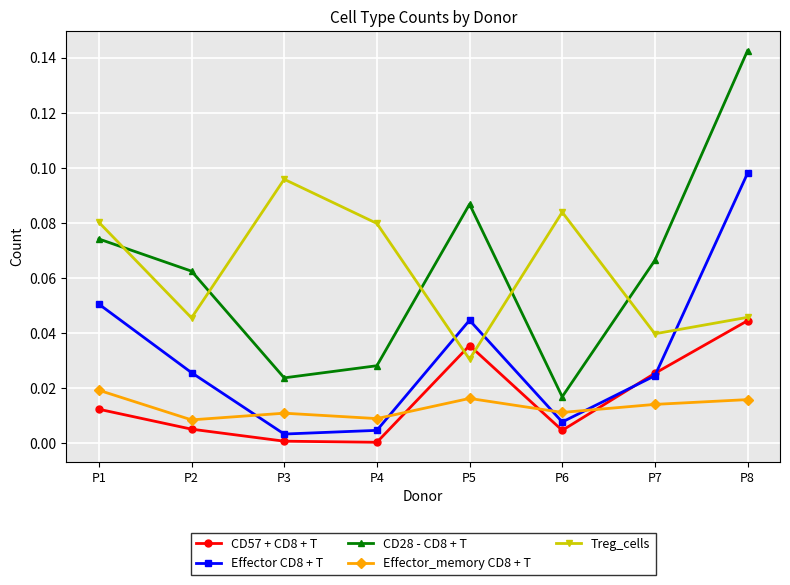

Which category has the highest value in the Effector CD8 + T series?

P8